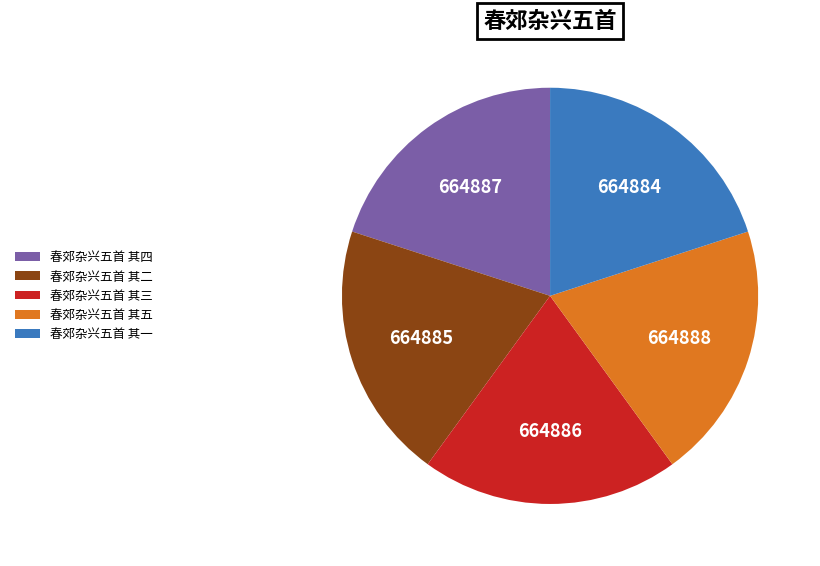

Do 春郊杂兴五首 其五 and 春郊杂兴五首 其一 together represent more than half of the pie?

No